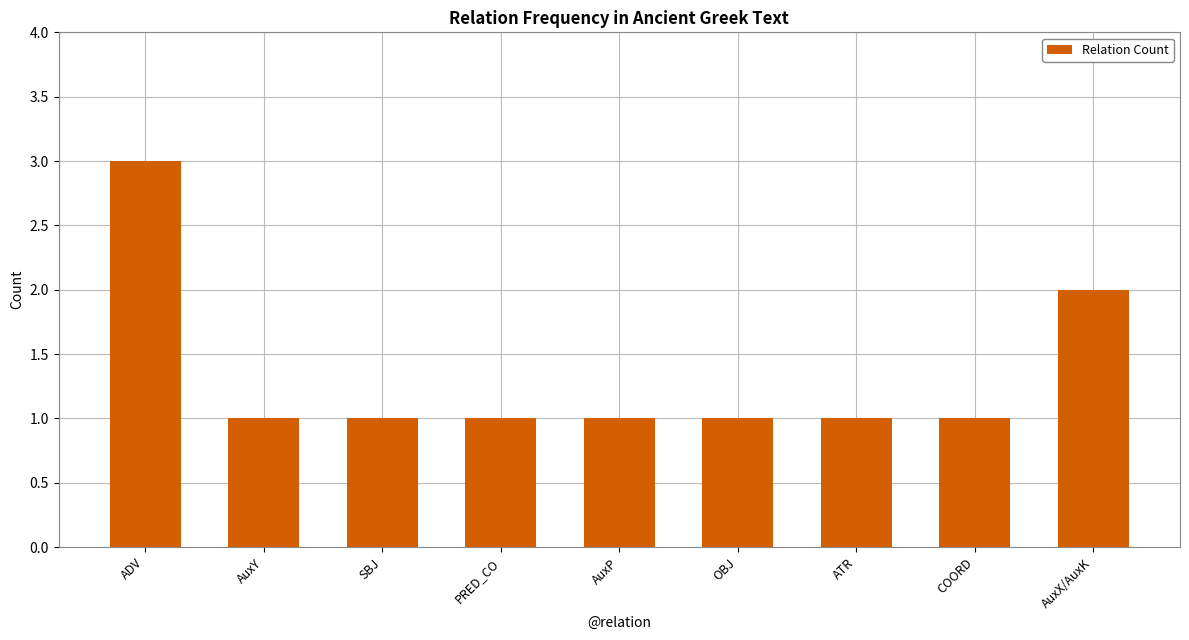

What position from the right is AuxY?

8